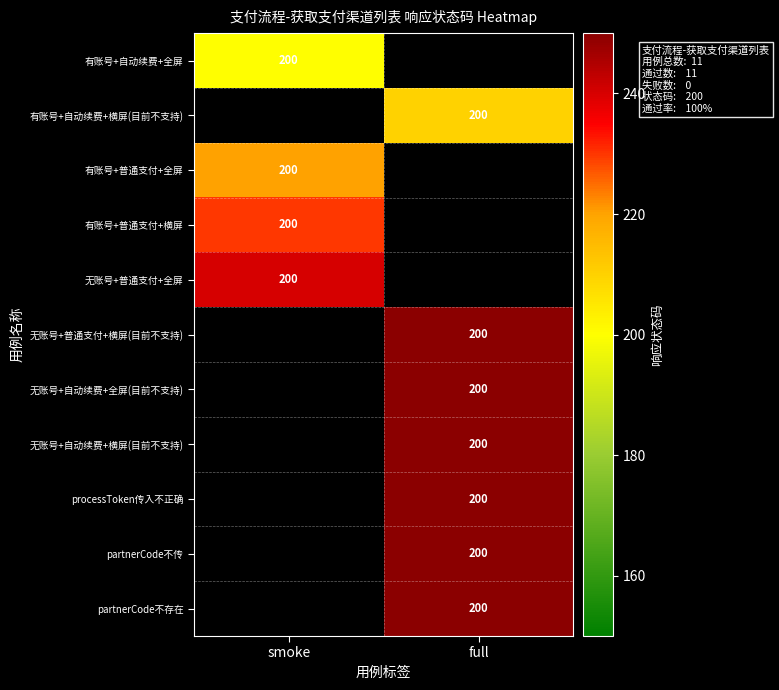

List the series in order of their overall mean, highest first.

有账号+自动续费+全屏, 有账号+自动续费+横屏(目前不支持), 有账号+普通支付+全屏, 有账号+普通支付+横屏, 无账号+普通支付+全屏, 无账号+普通支付+横屏(目前不支持), 无账号+自动续费+全屏(目前不支持), 无账号+自动续费+横屏(目前不支持), processToken传入不正确, partnerCode不传, partnerCode不存在